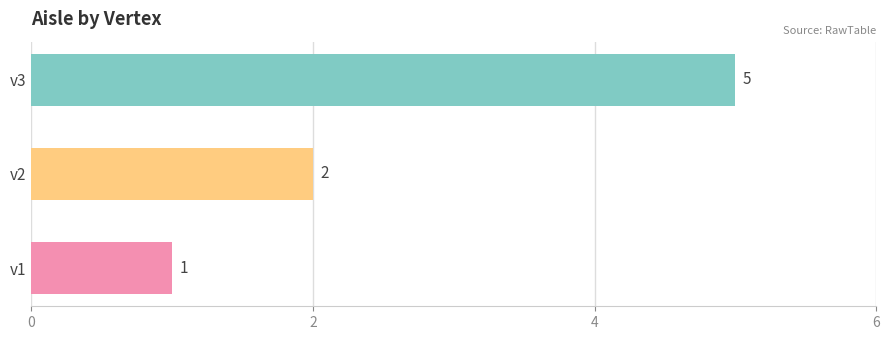

Reading bottom to top, list all the values displayed in this chart.

v1=1	v2=2	v3=5